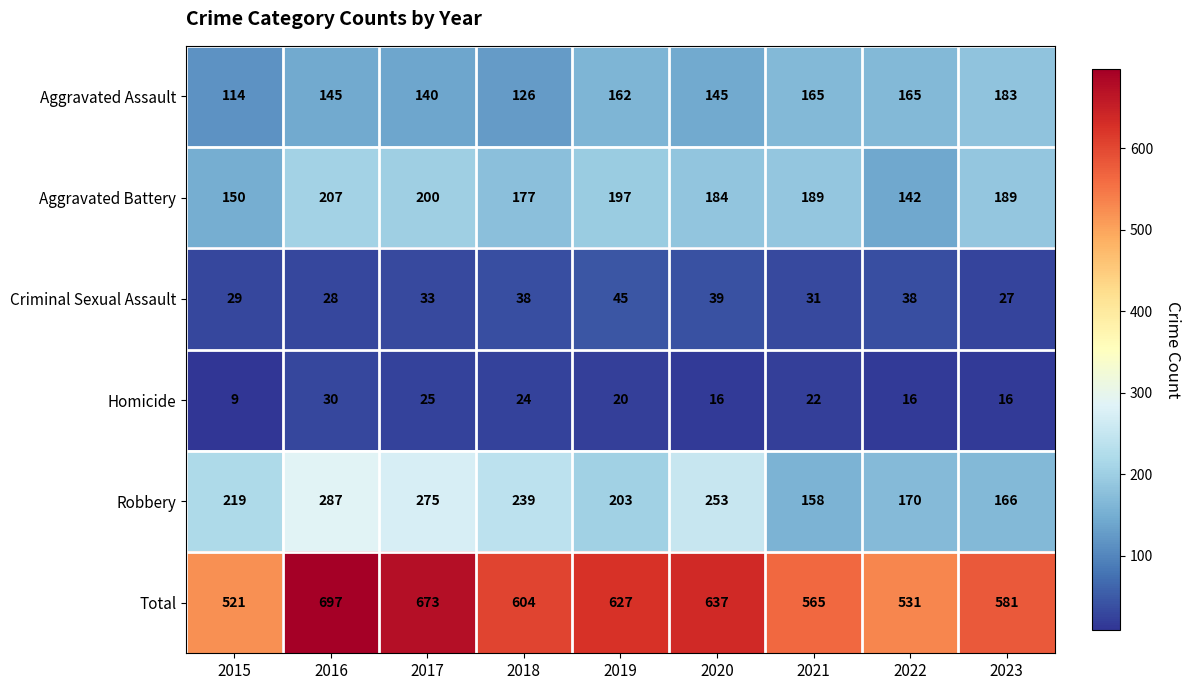

Which category has the lowest value in the Total series?

2015